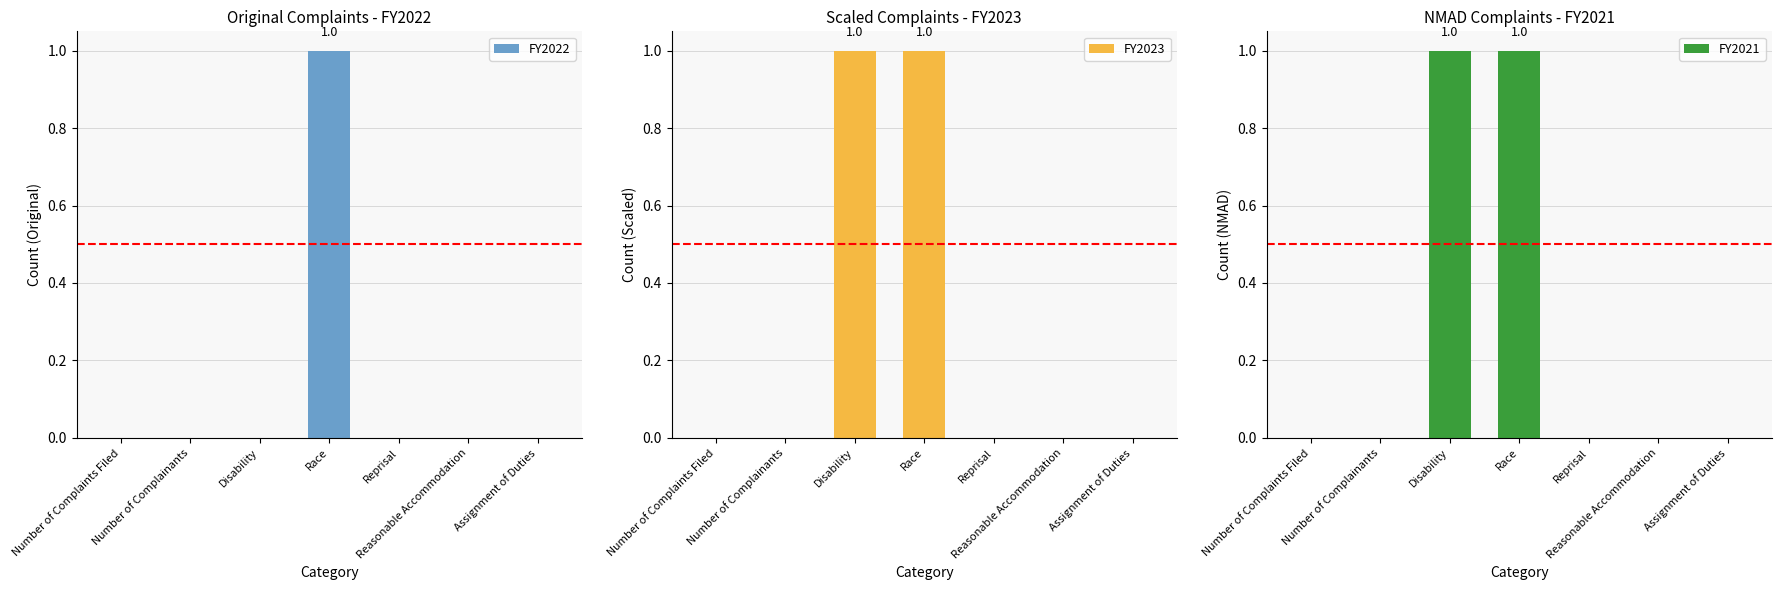

What is the label of the 2nd bar from the left?

Number of Complainants